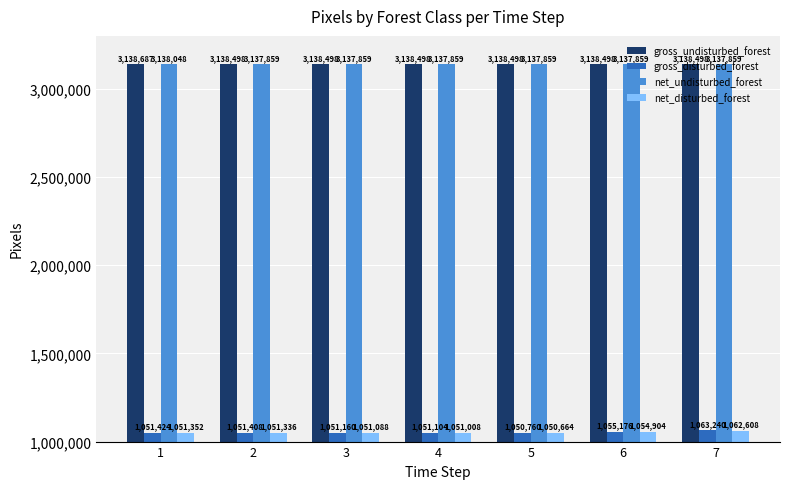

What is the difference between the net_disturbed_forest values at 5 and 1?

688